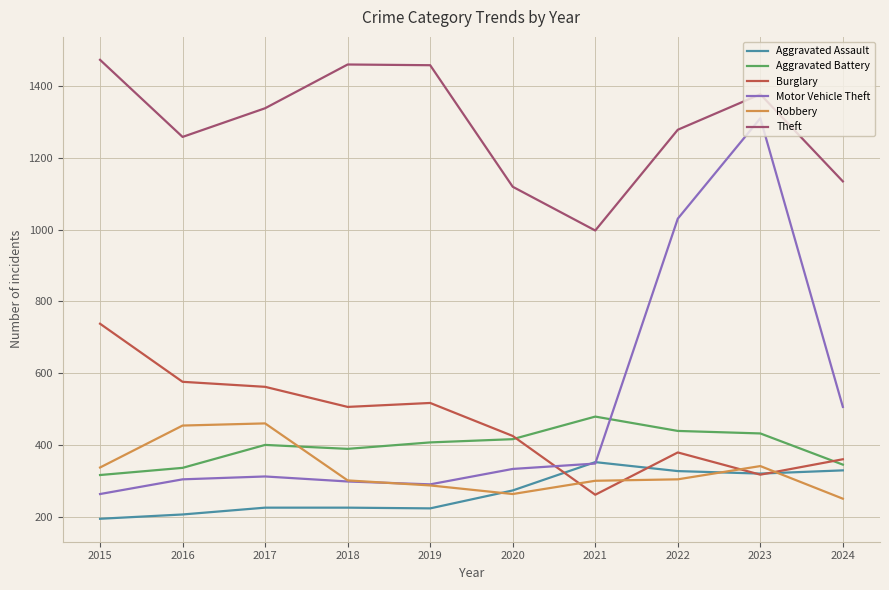

What is the spread (max minus min) of values at 2016?

1053